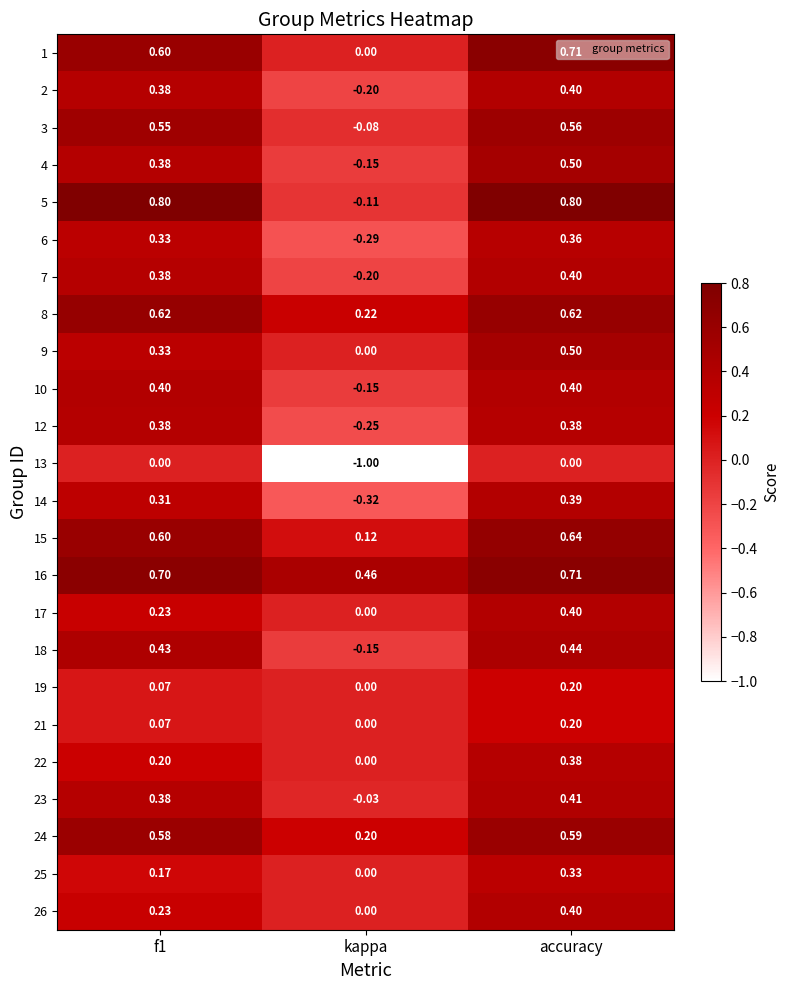

At which label is 12 closest to 0?

kappa